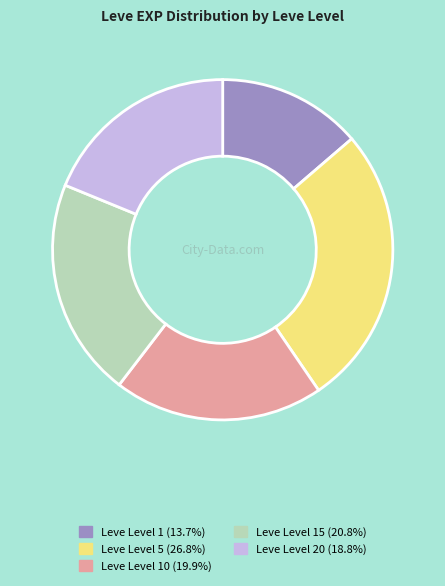

Is there a majority slice in this chart?

No